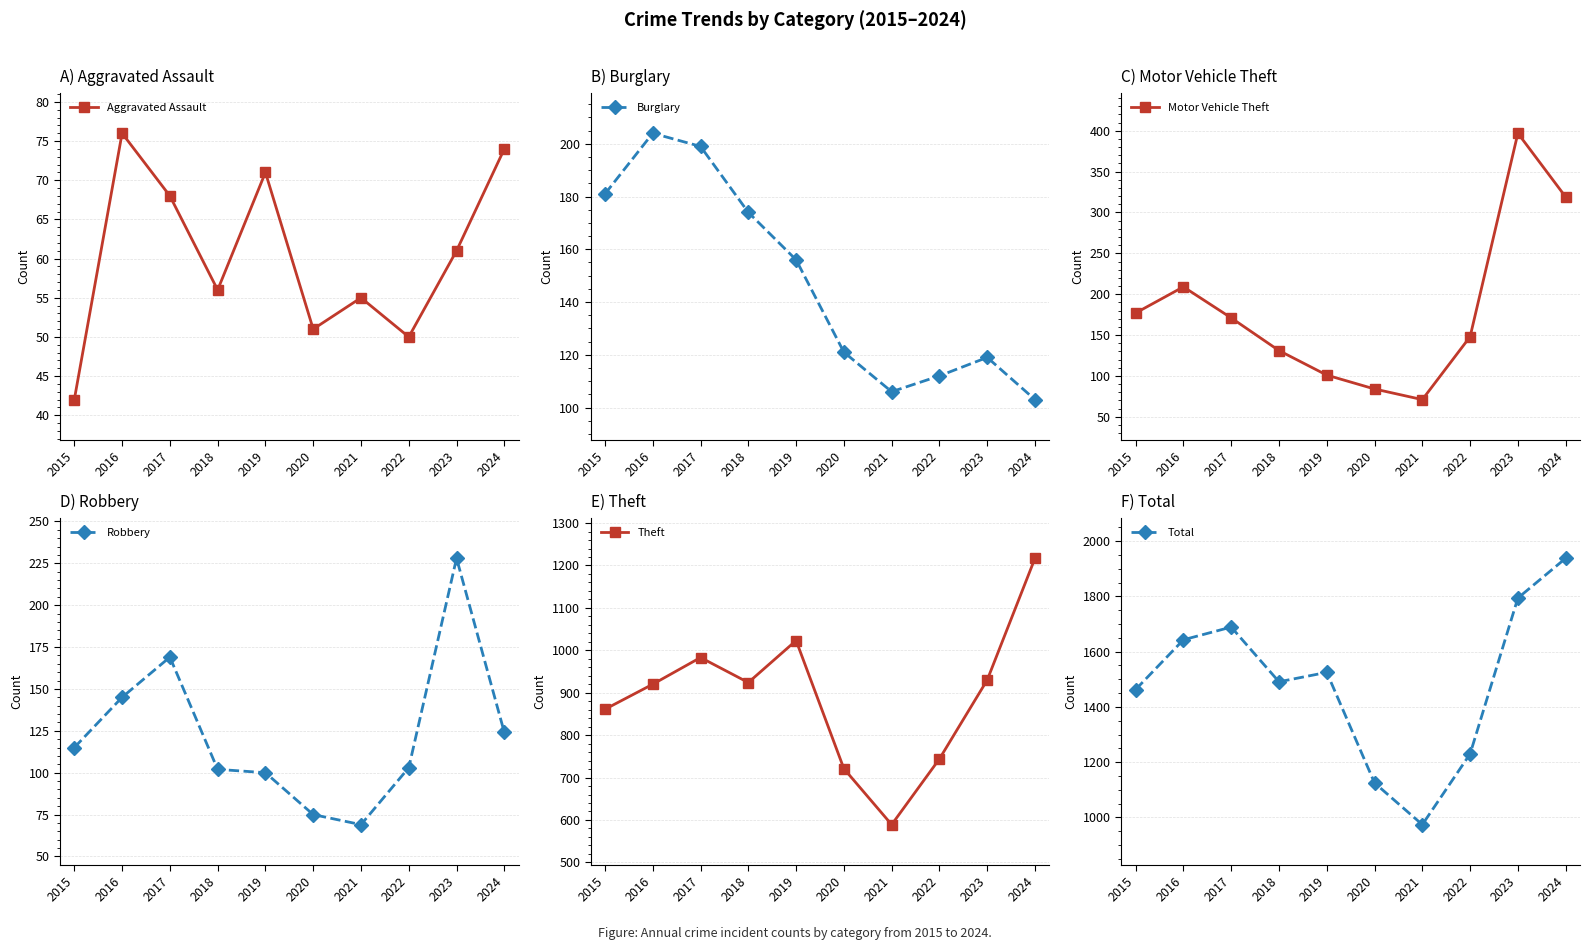

Reading left to right, extract all data points from this chart.

Aggravated Assault: 2015=42	2016=76	2017=68	2018=56	2019=71	2020=51	2021=55	2022=50	2023=61	2024=74
Burglary: 2015=181	2016=204	2017=199	2018=174	2019=156	2020=121	2021=106	2022=112	2023=119	2024=103
Motor Vehicle Theft: 2015=177	2016=209	2017=171	2018=131	2019=101	2020=84	2021=71	2022=148	2023=397	2024=319
Robbery: 2015=115	2016=145	2017=169	2018=102	2019=100	2020=75	2021=69	2022=103	2023=228	2024=124
Theft: 2015=861	2016=920	2017=983	2018=924	2019=1023	2020=721	2021=589	2022=744	2023=930	2024=1217
Total: 2015=1463	2016=1643	2017=1689	2018=1491	2019=1525	2020=1125	2021=974	2022=1230	2023=1794	2024=1938